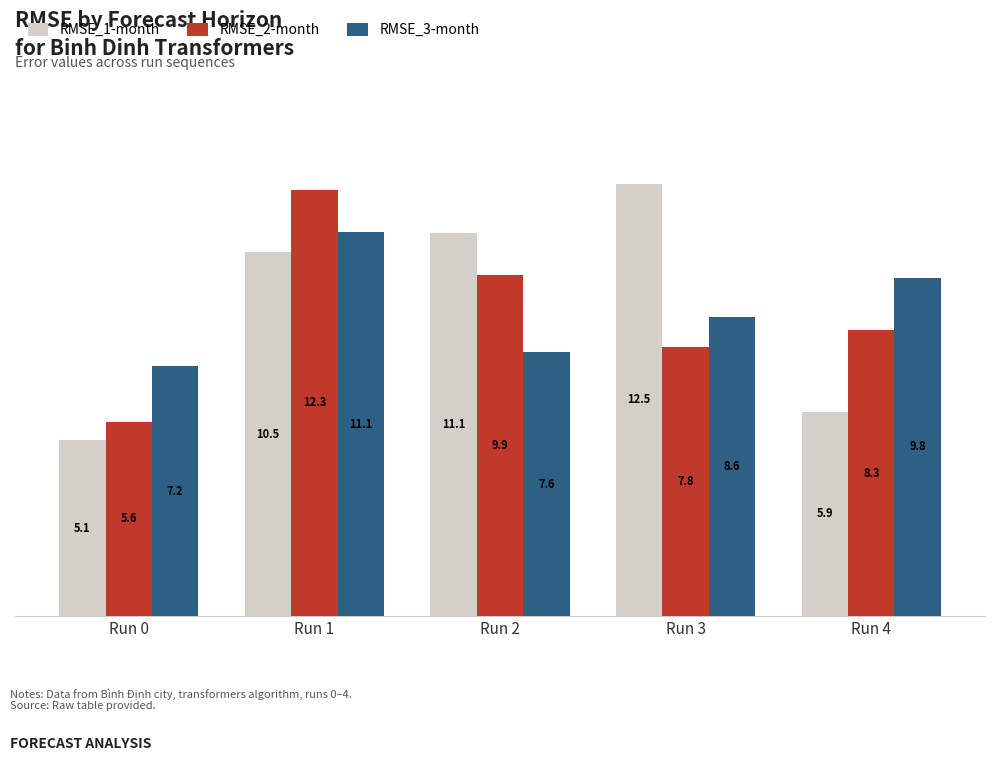

How many data points in RMSE_3-month are above 8?

3